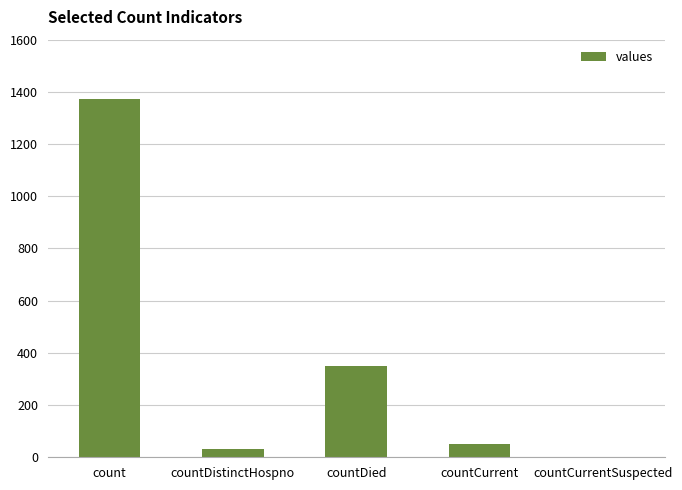

What value does the data have at countDied, to the nearest 10?

350